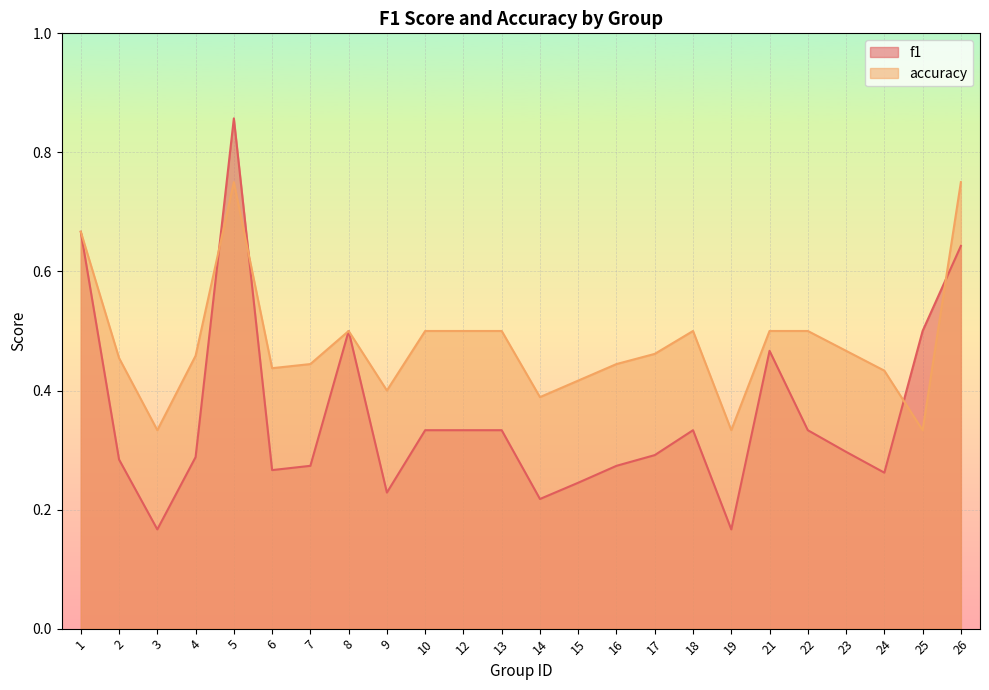

The value of f1 at 12 is 0.5. True or false?

False